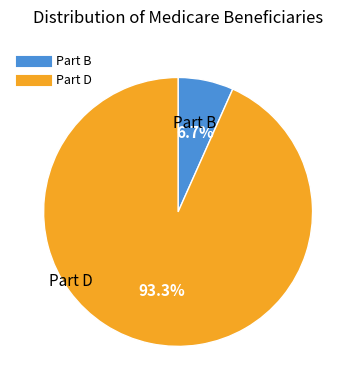

Is there a majority slice in this chart?

Yes